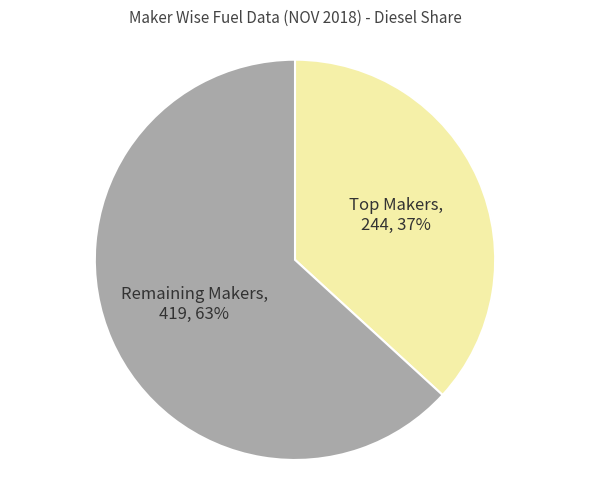

How many segments does this pie chart have?

2